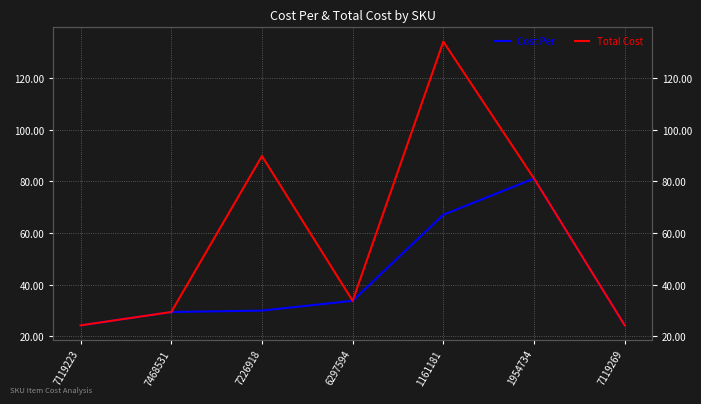

What is the sum of the Cost Per values at 7226918 and 7119223?

54.2